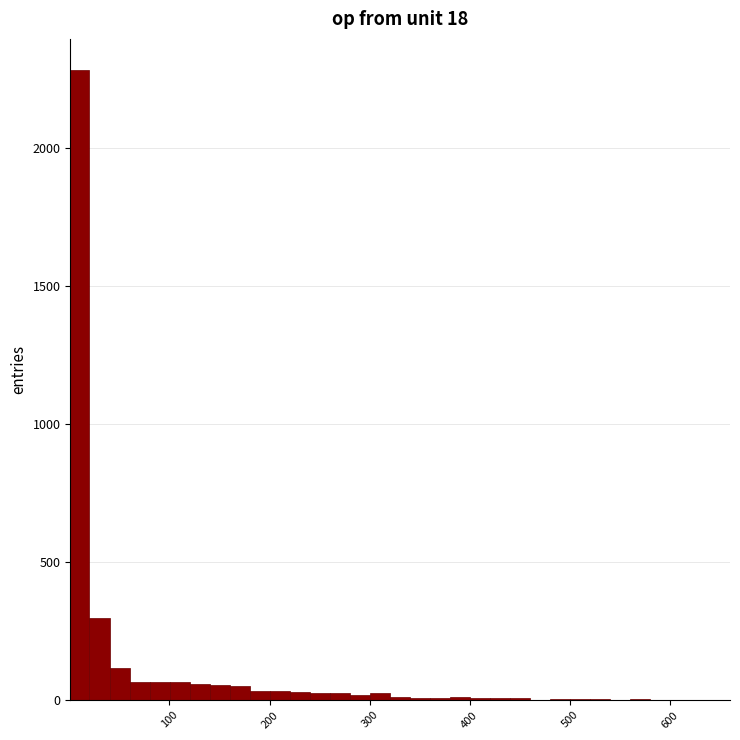

Around what value on the x-axis is the tallest bar? Give the approximate position of its centre, as read against the axis.

10